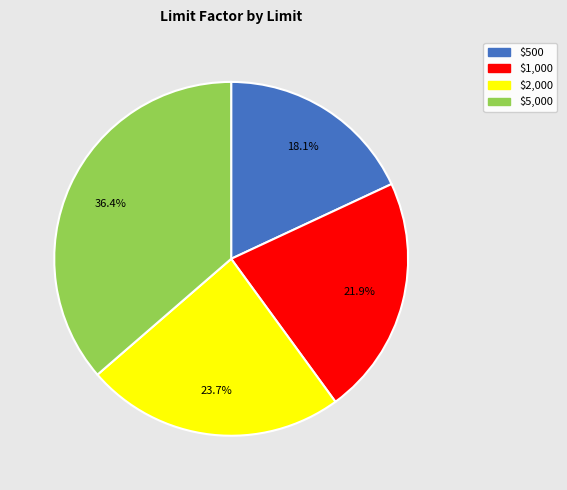

How many slices are in this pie chart?

4